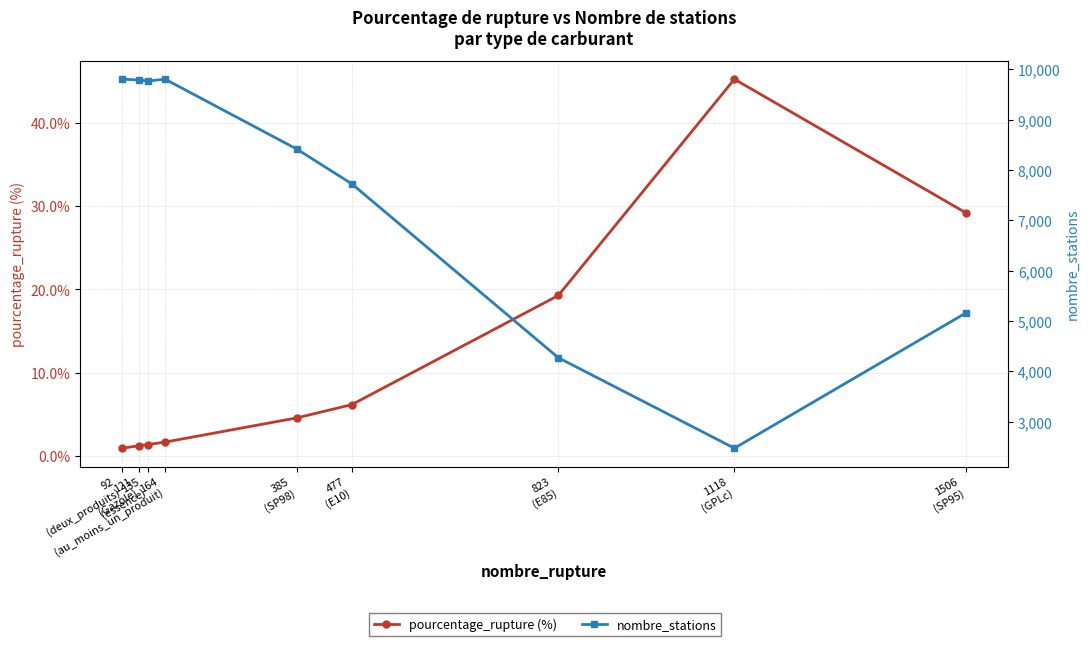

What is the label of the 1st point from the left?

92
(deux_produits)